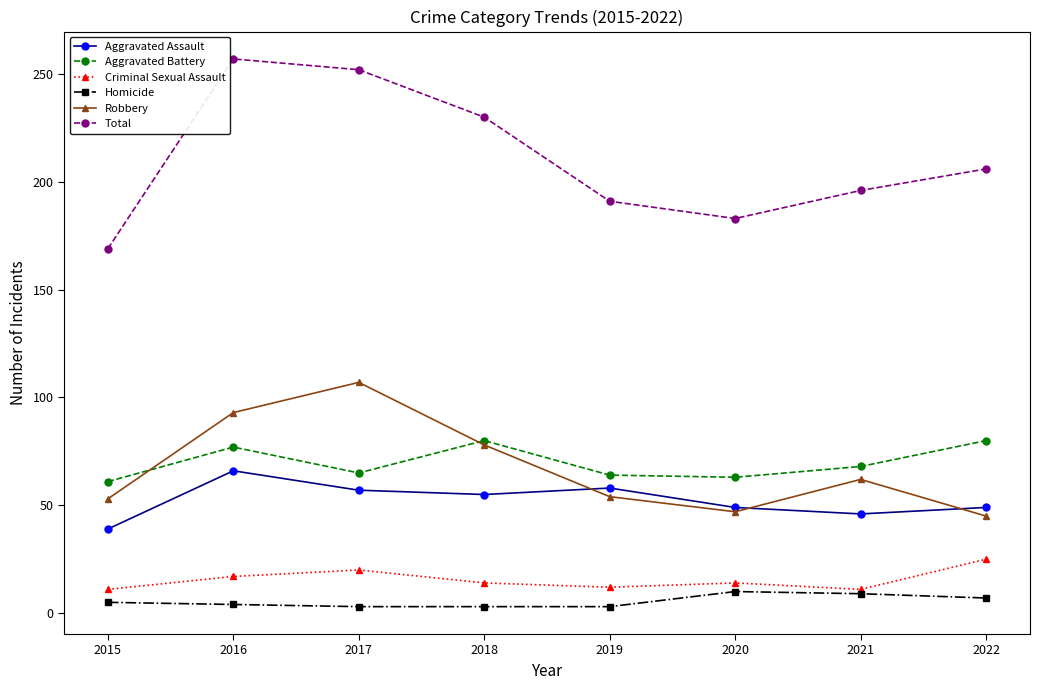

What is the sum of the Robbery values at 2021 and 2017?

169